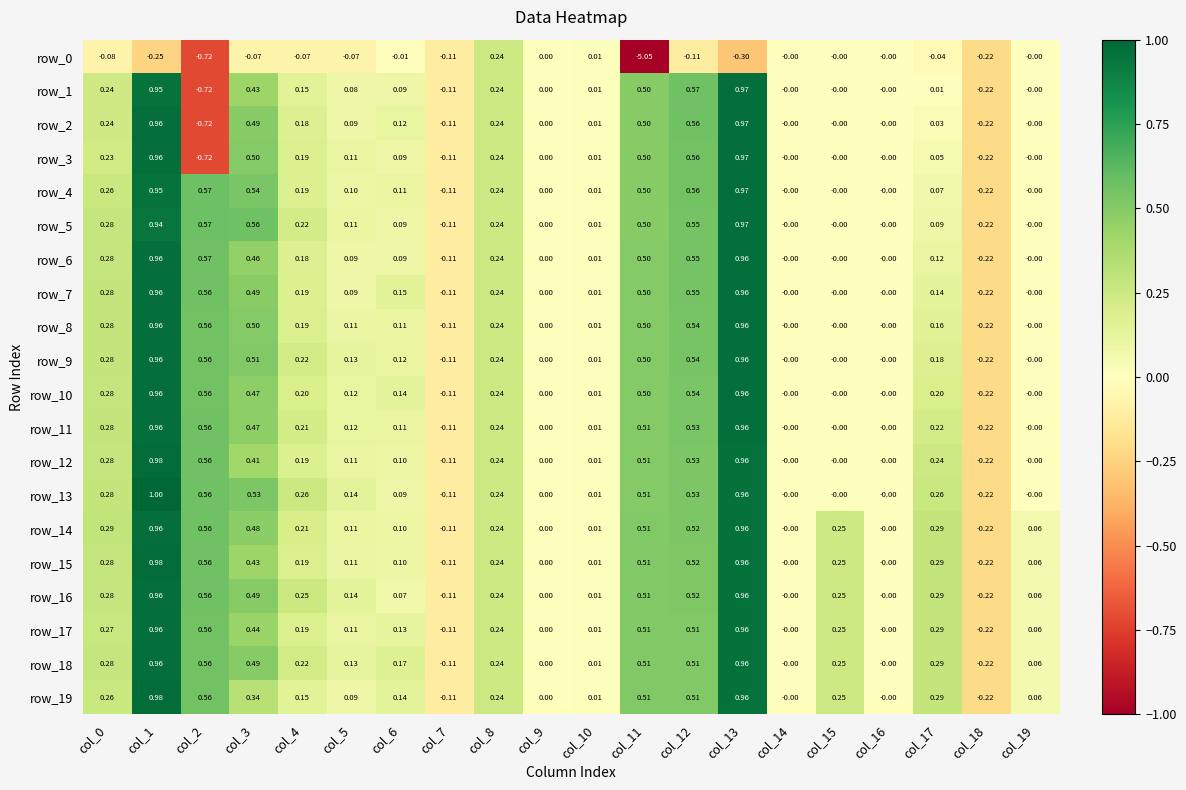

What is the average value of the row_1 series?

0.2